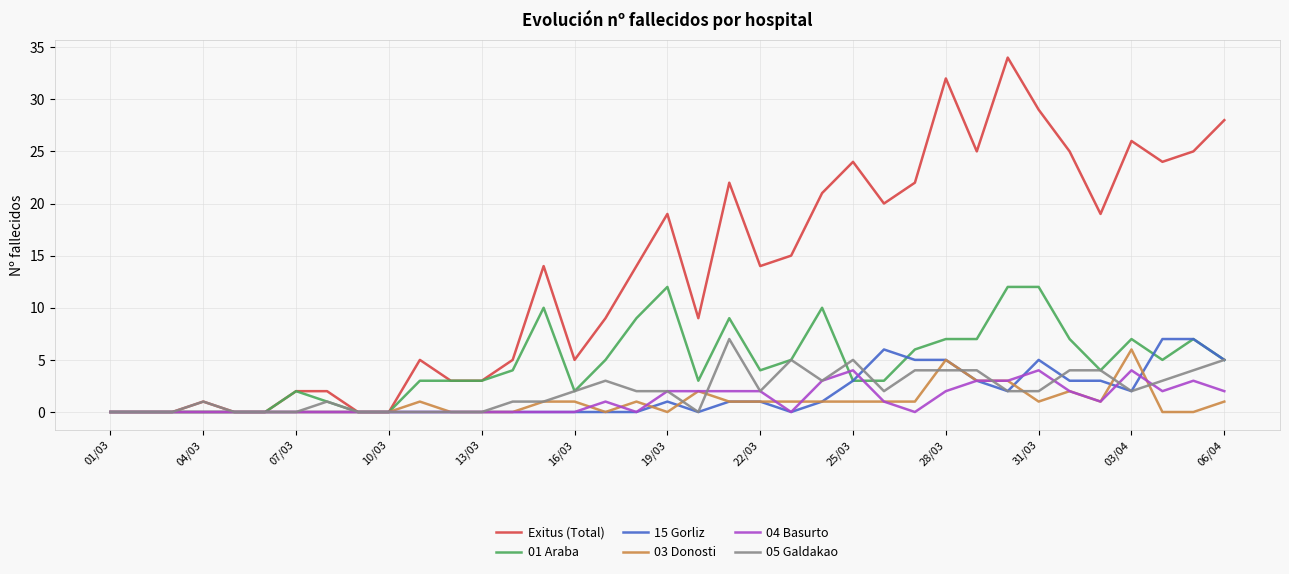

How many 04 Basurto values are between 0 and 2?

30